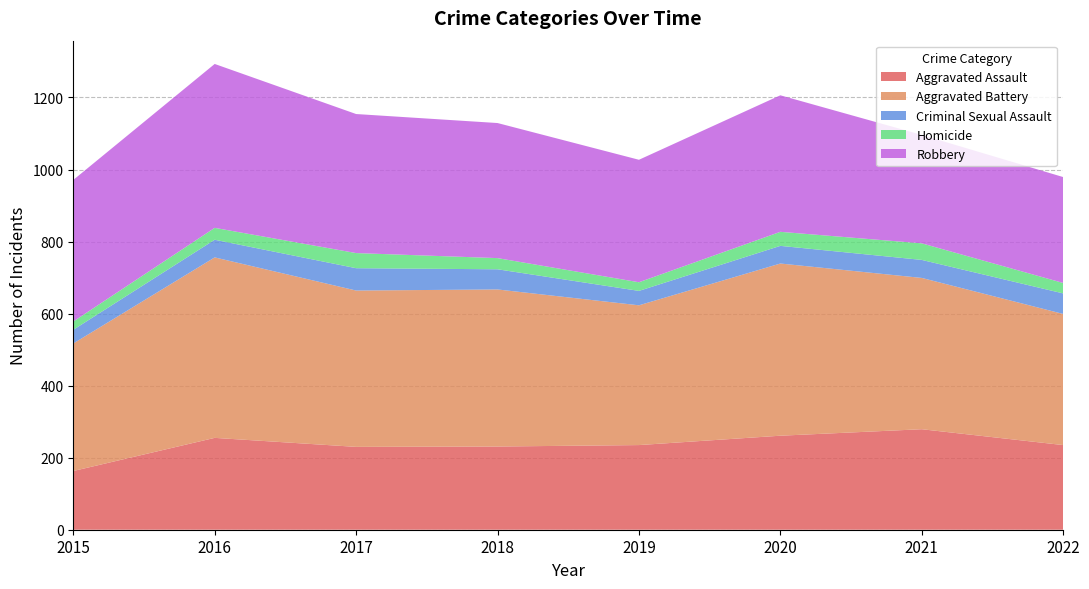

Reading left to right, what are all the values shown in this chart?

Aggravated Assault: 163	255	230	231	235	261	279	235
Aggravated Battery: 354	501	434	436	388	478	420	364
Criminal Sexual Assault: 38	49	62	56	40	49	50	57
Homicide: 23	33	42	31	24	39	46	29
Robbery: 393	455	386	375	340	379	301	294